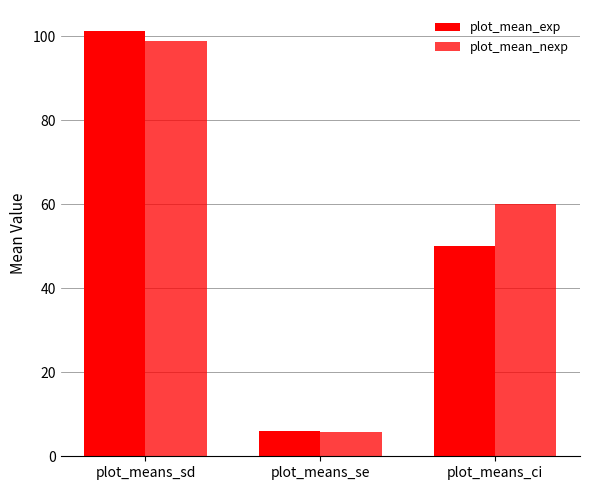

At which label does plot_mean_nexp reach its minimum?

plot_means_se